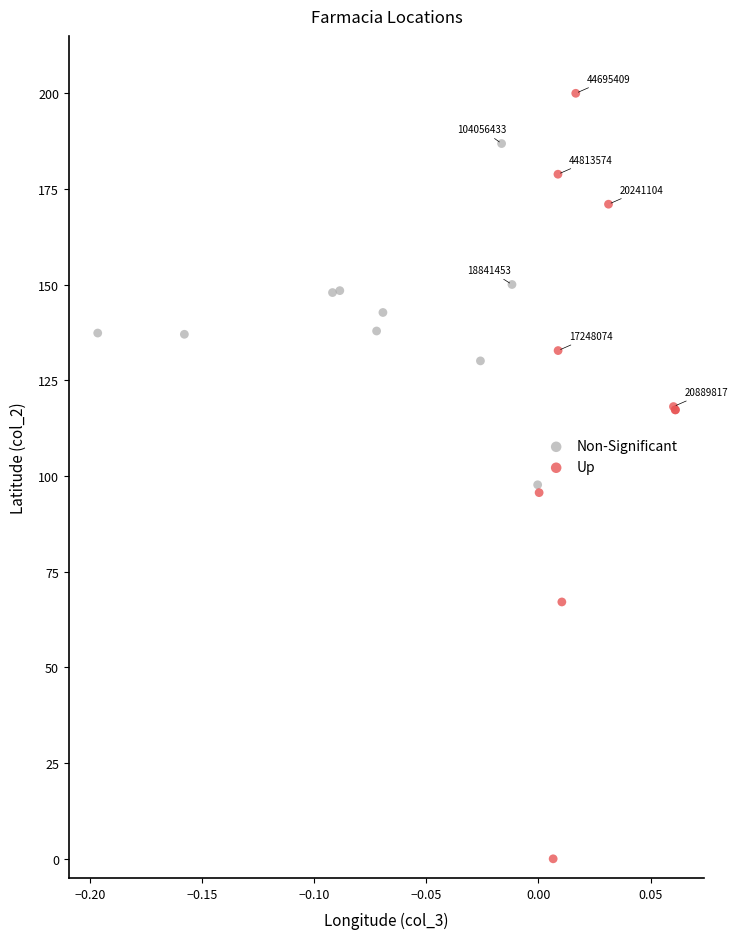

Which series has the widest spread of Y values?

Up